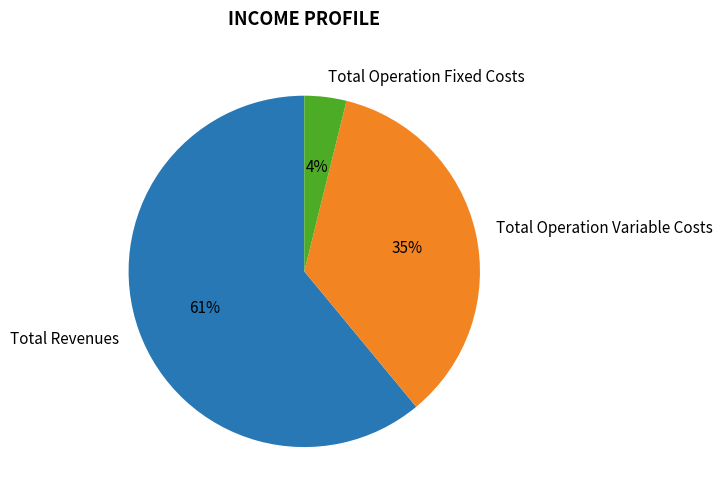

What is the smallest slice in the pie chart?

Total Operation Fixed Costs